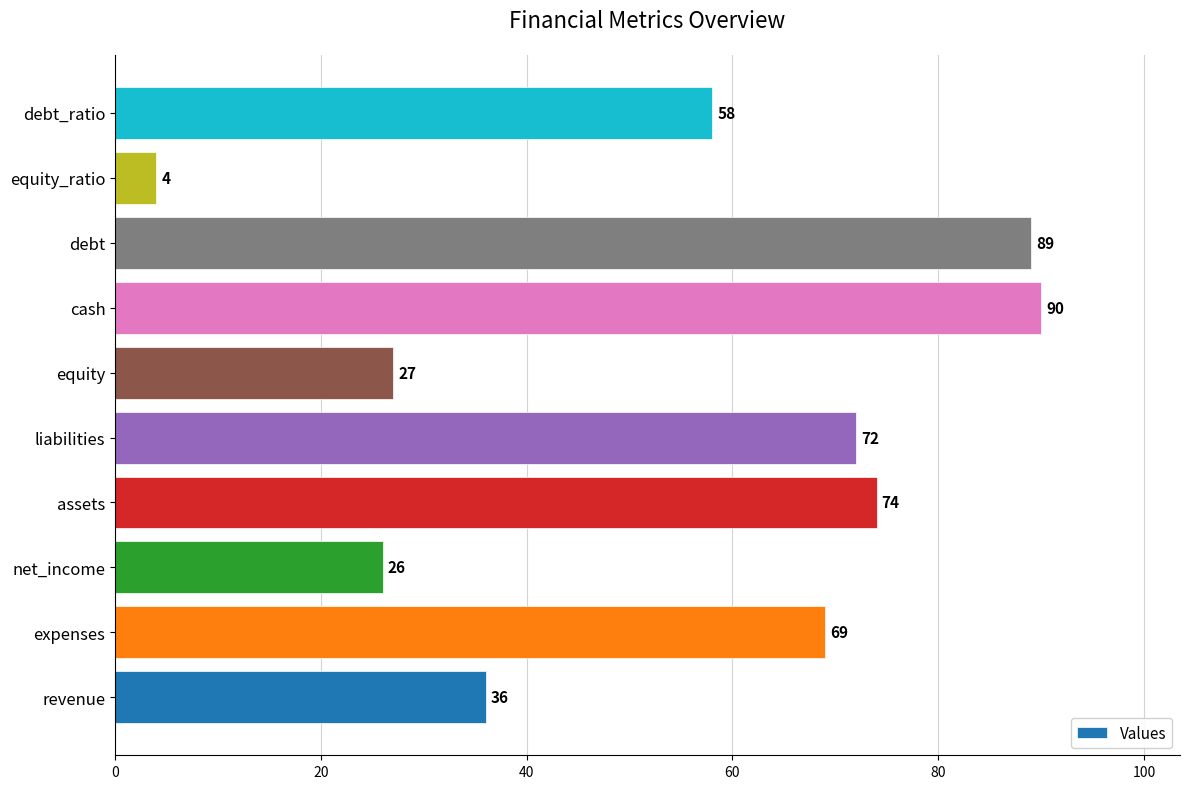

Rank the categories by value from highest to lowest.

cash, debt, assets, liabilities, expenses, debt_ratio, revenue, equity, net_income, equity_ratio